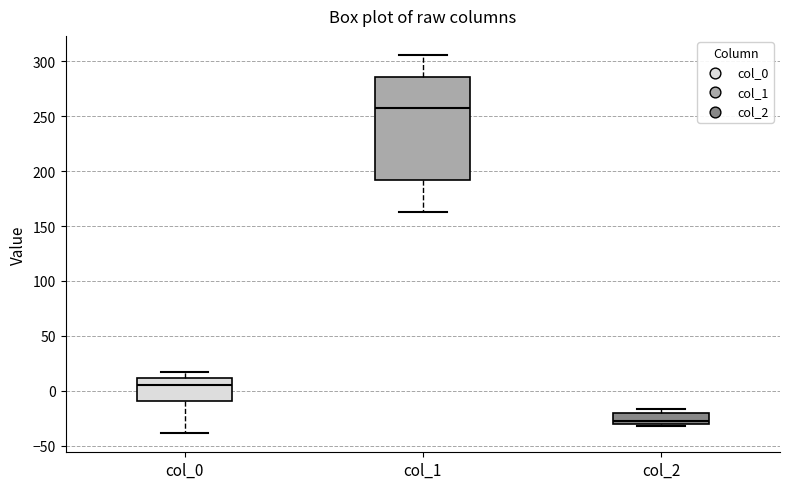

Which box's median line is the highest?

col_1